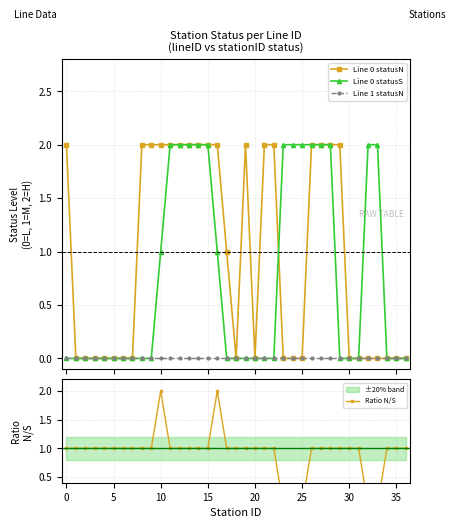

How many distinct data groups are displayed?

4